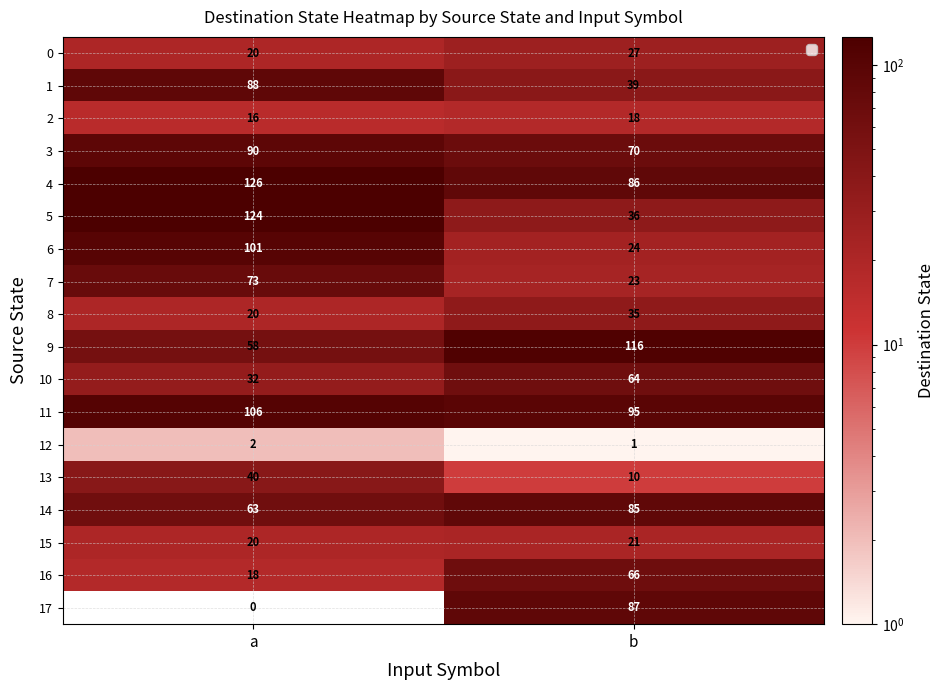

What is the difference between the maximum and minimum values in the 17 series?

87